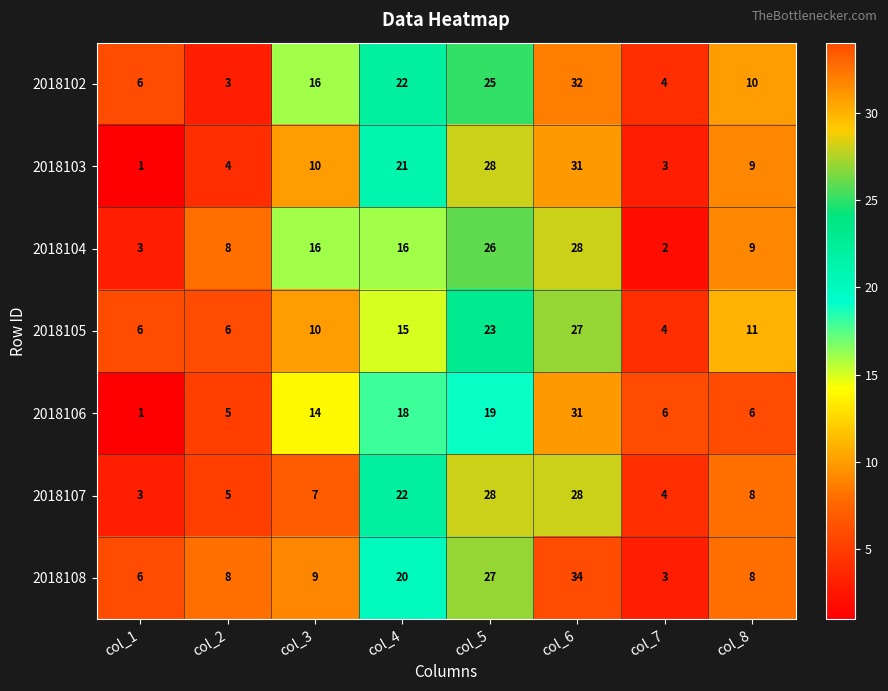

Which series has the largest range (max minus min)?

2018108